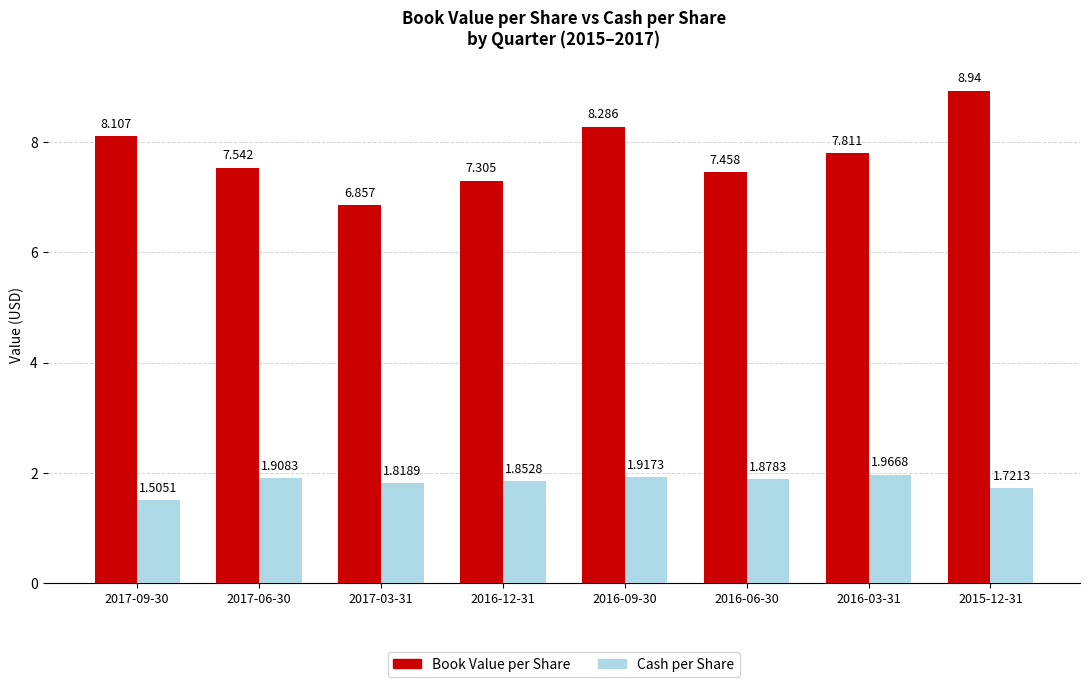

Which label corresponds to the largest value in the chart?

2015-12-31